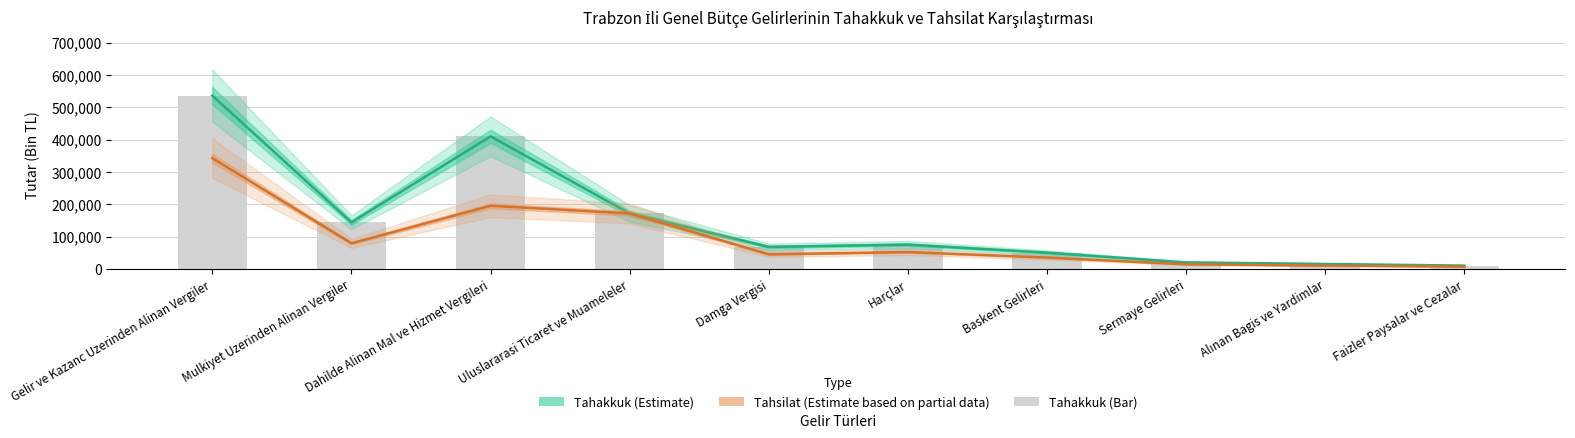

True or false: Tahakkuk (Estimate) has a value of 171430 at Uluslararasi Ticaret ve Muameleler.

True